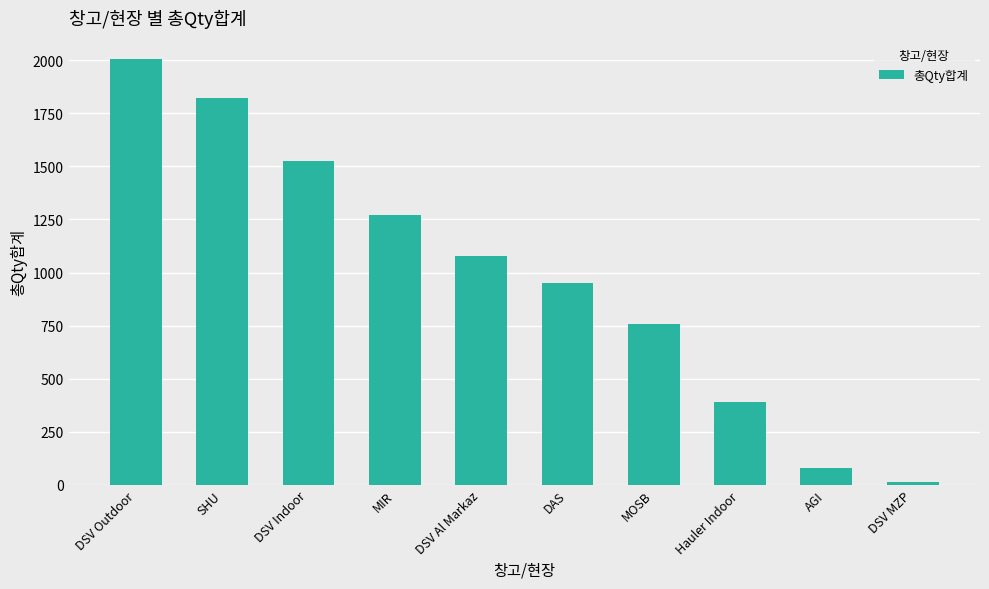

Where does the data first go above 1077?

DSV Outdoor